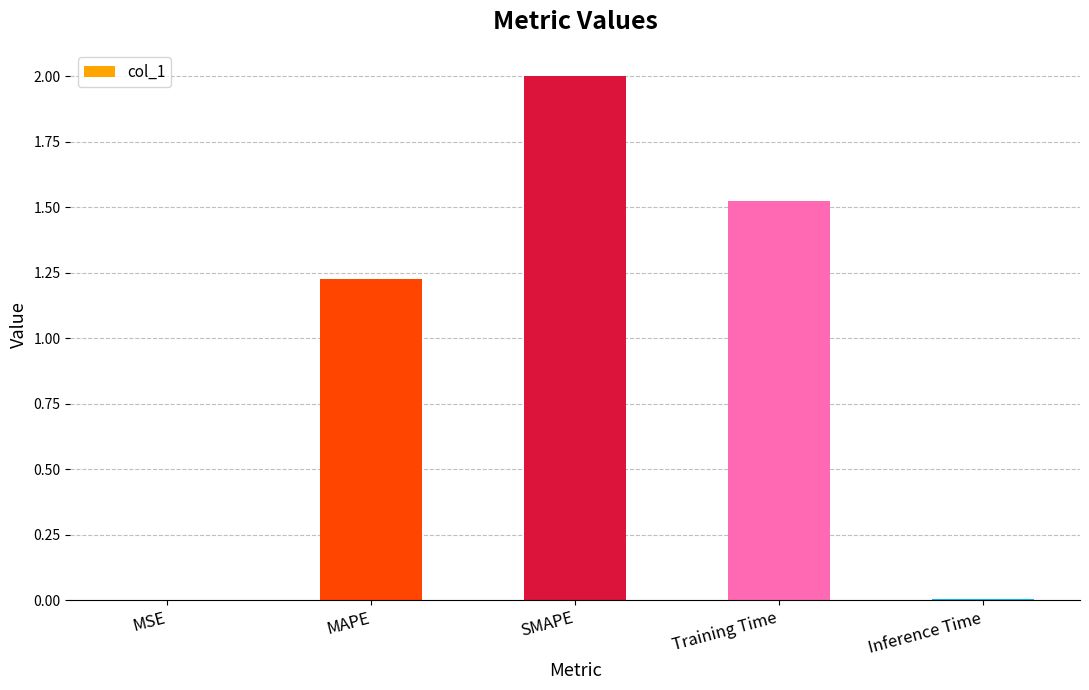

What is the sum of all values?

4.8